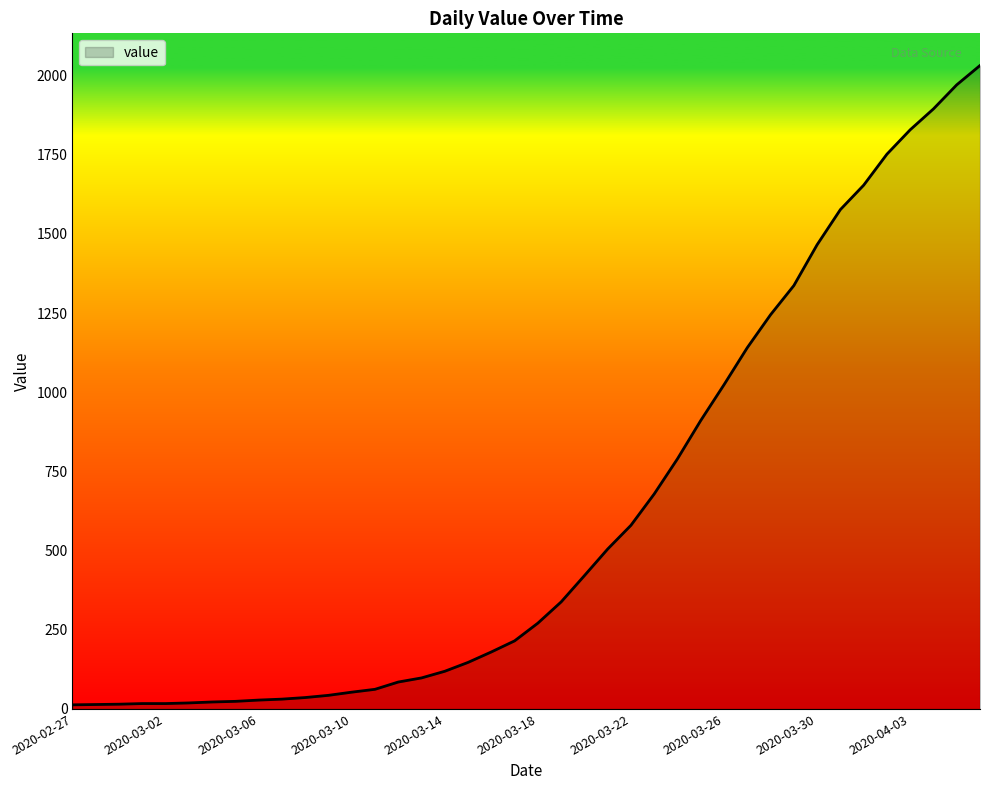

What is the difference between the maximum and minimum values?

2019